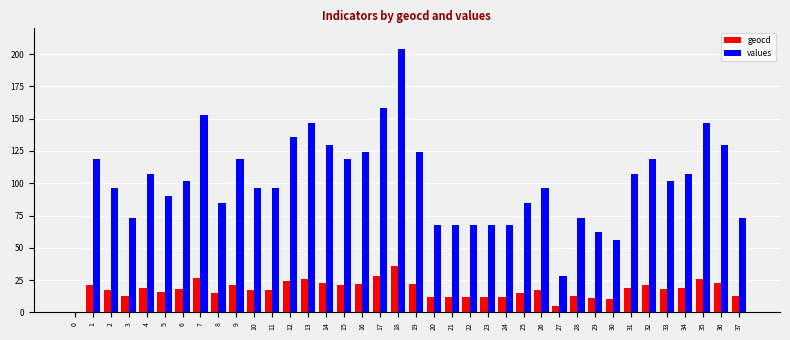

Which series has the largest range (max minus min)?

values